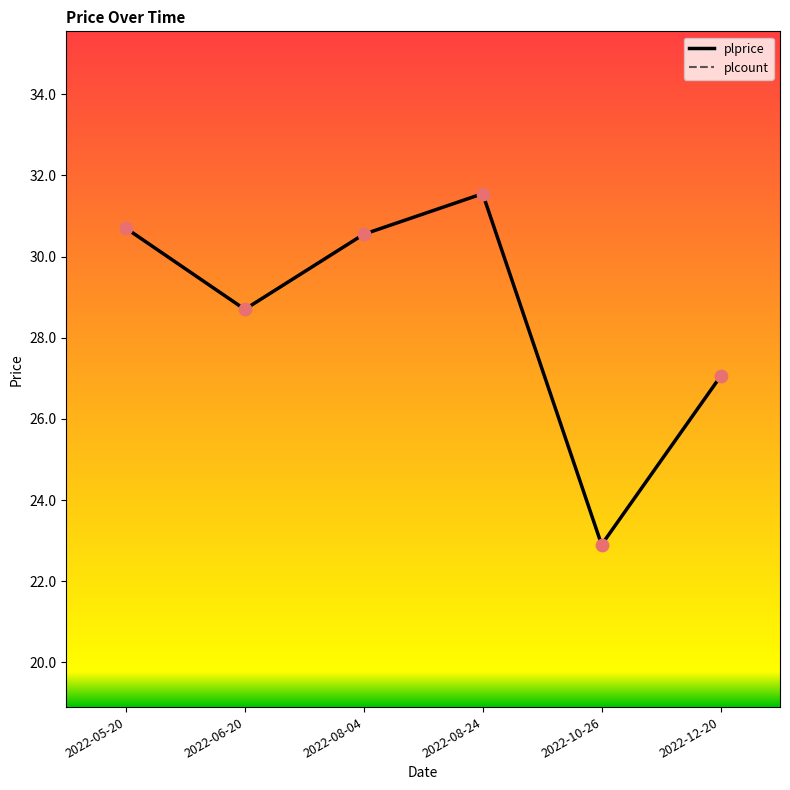

At how many categories does at least one series exceed 17?

6